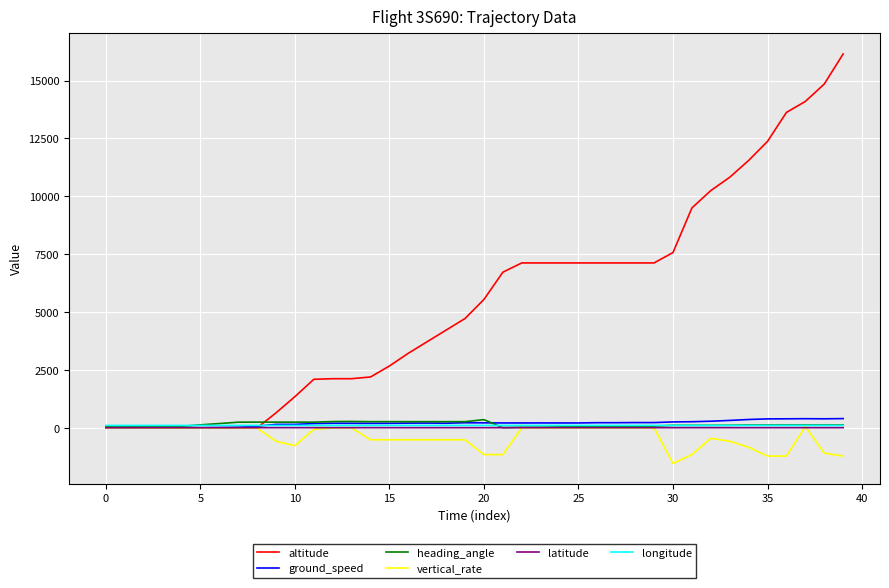

What is the smallest value displayed?

-1536.0